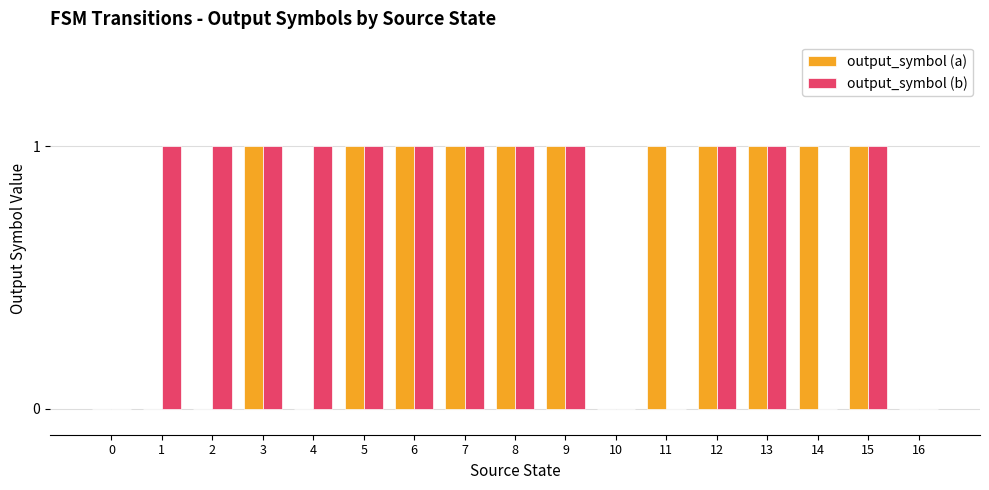

Is the value of output_symbol (b) at 15 greater than the value of output_symbol (a) at 2?

Yes